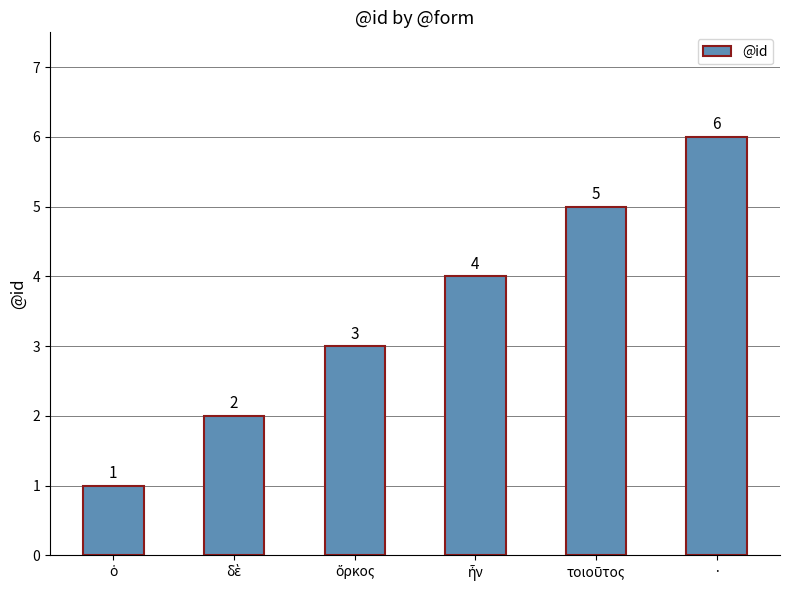

The value at · is 6. True or false?

True